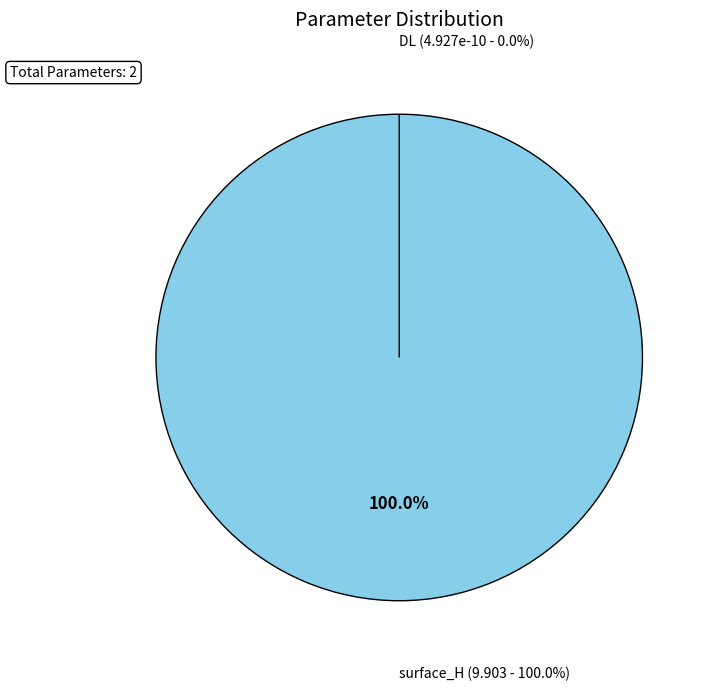

Does surface_H account for over 50% of the chart?

Yes